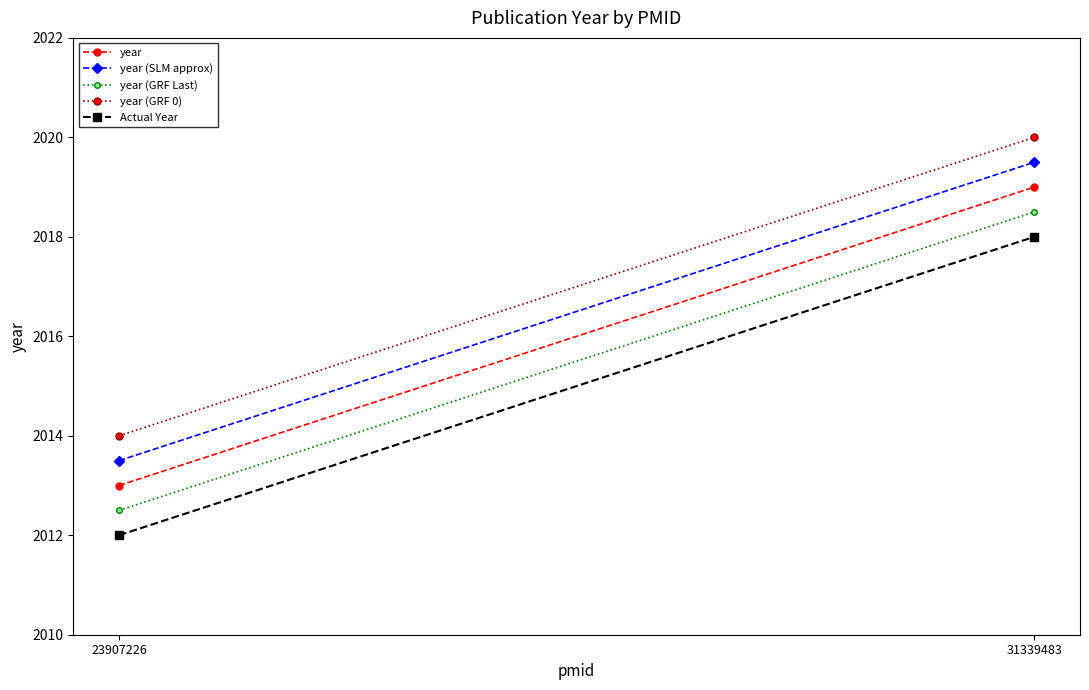

Is the value of year at 31339483 greater than the value of year (SLM approx) at 23907226?

Yes